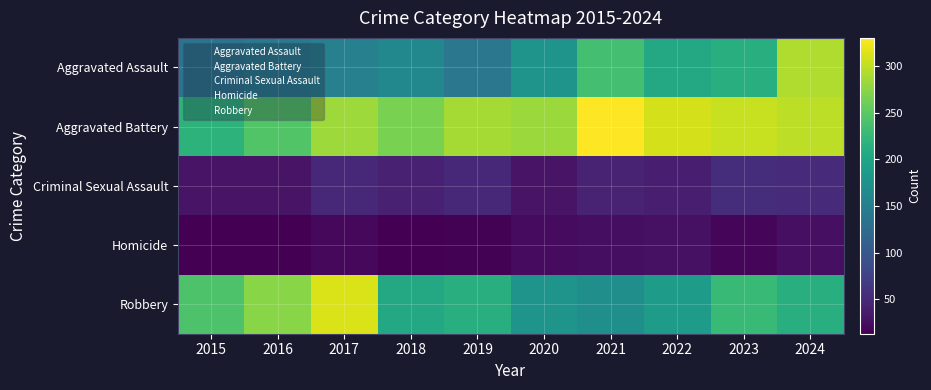

Which series has the largest total across all categories?

Aggravated Battery